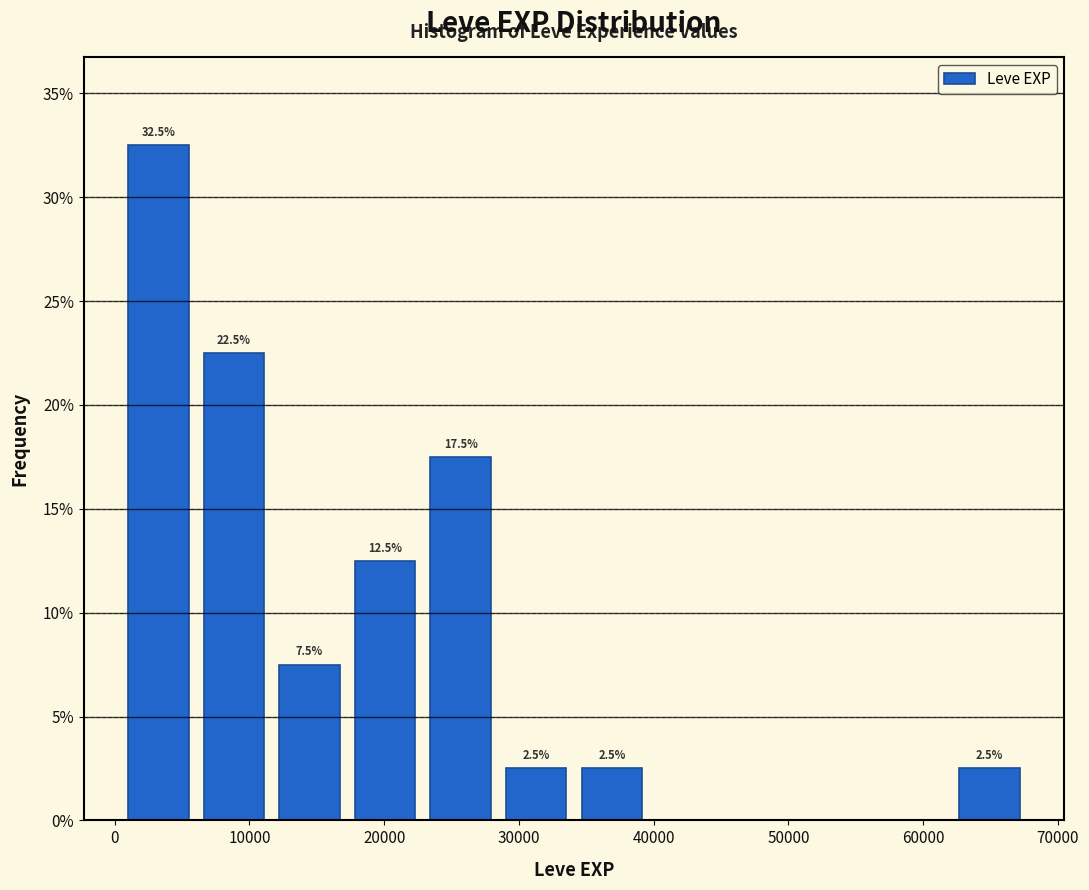

Which range on the x-axis has the tallest bar?

0 to 6000